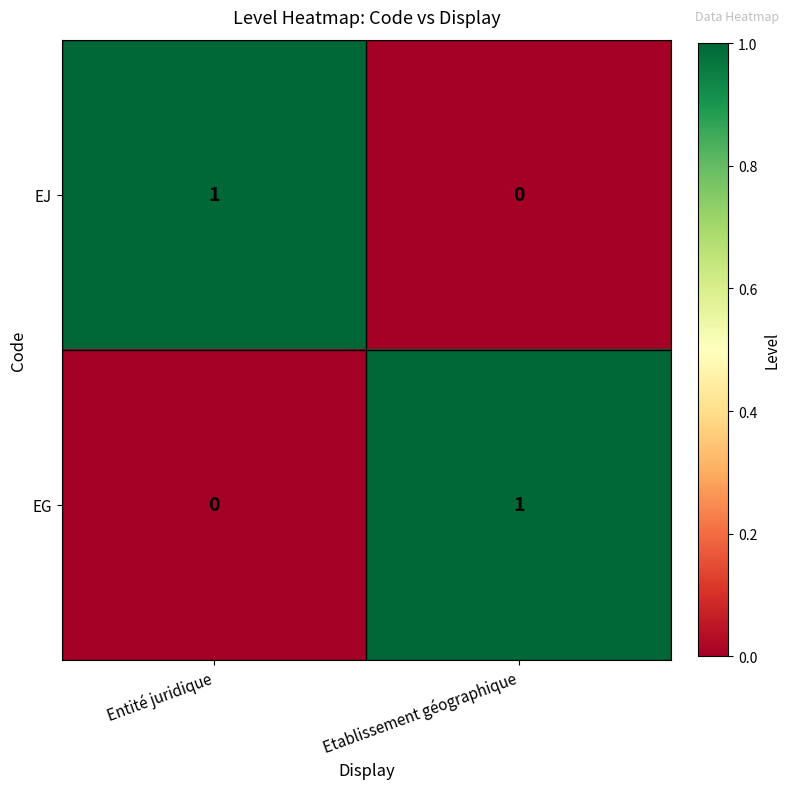

Rank the series at Entité juridique from highest to lowest value.

EJ, EG